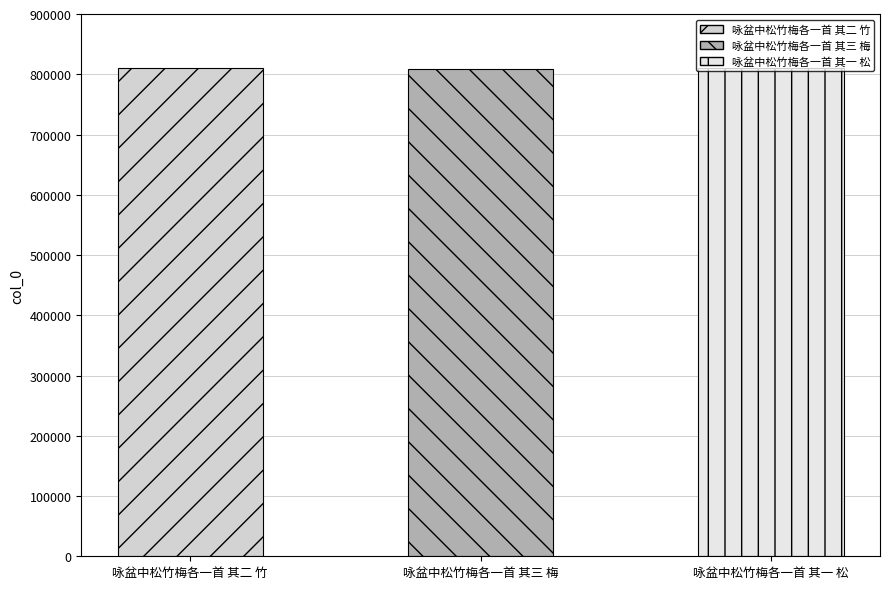

What is the greatest value displayed?

809586